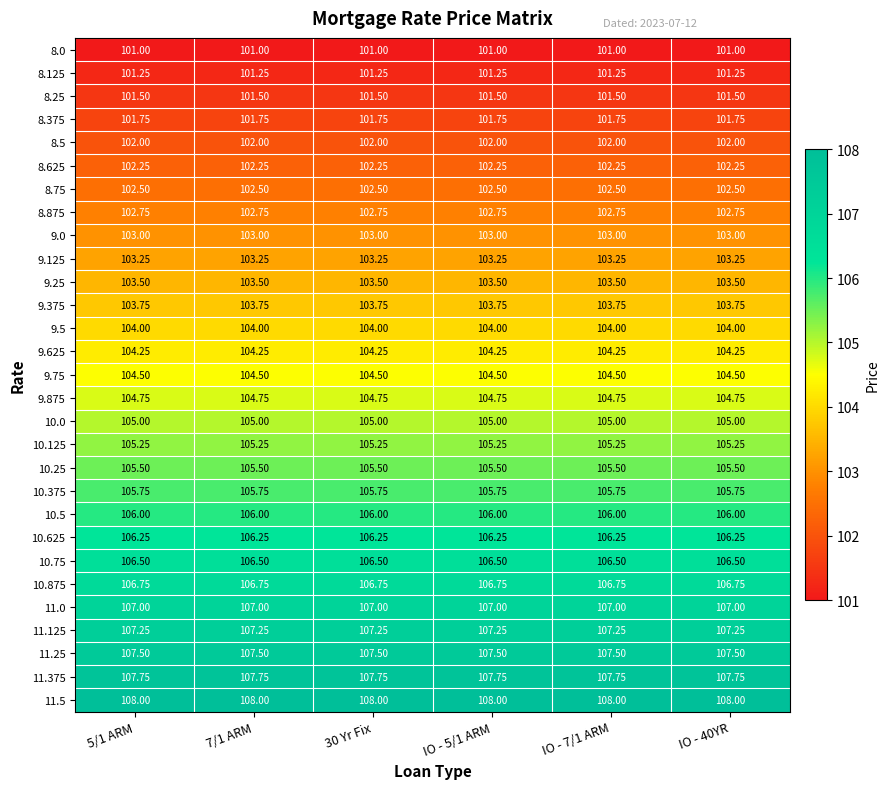

Is the value of 8.375 at 30 Yr Fix greater than the value of 8.75 at IO - 7/1 ARM?

No